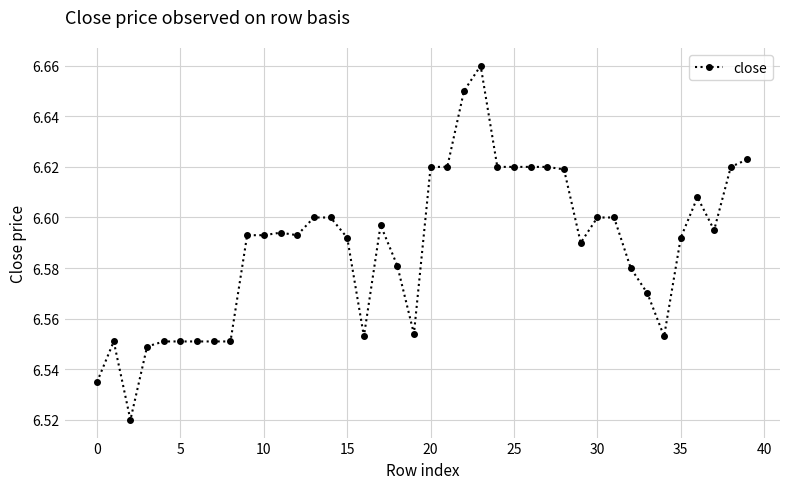

What is the difference between the maximum and second lowest values?

0.1